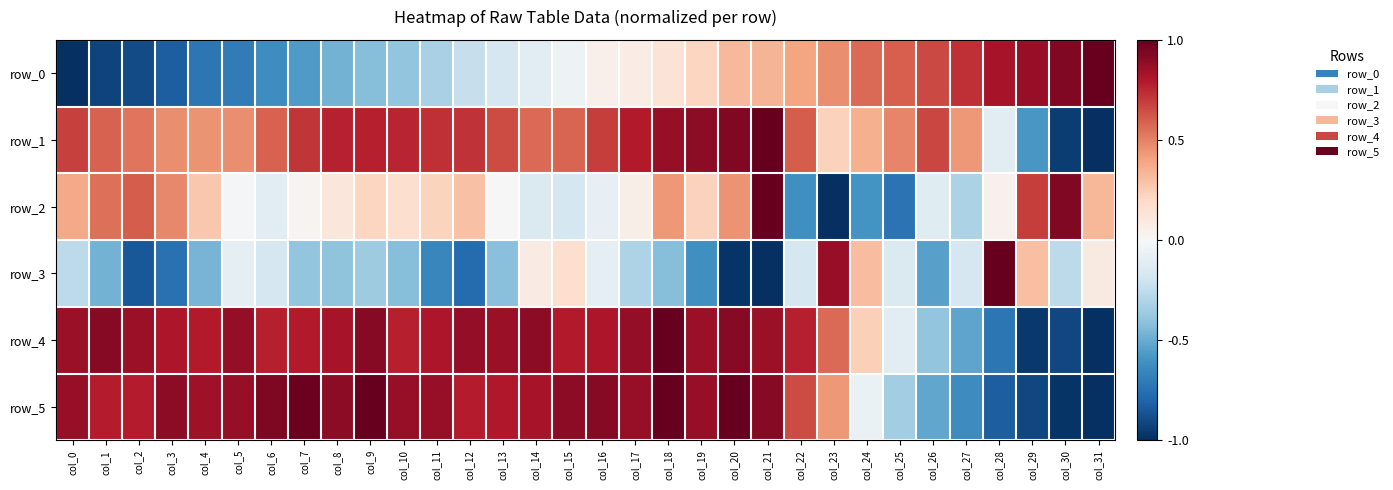

Rank the series at col_16 from lowest to highest value.

row_3, row_2, row_0, row_1, row_4, row_5